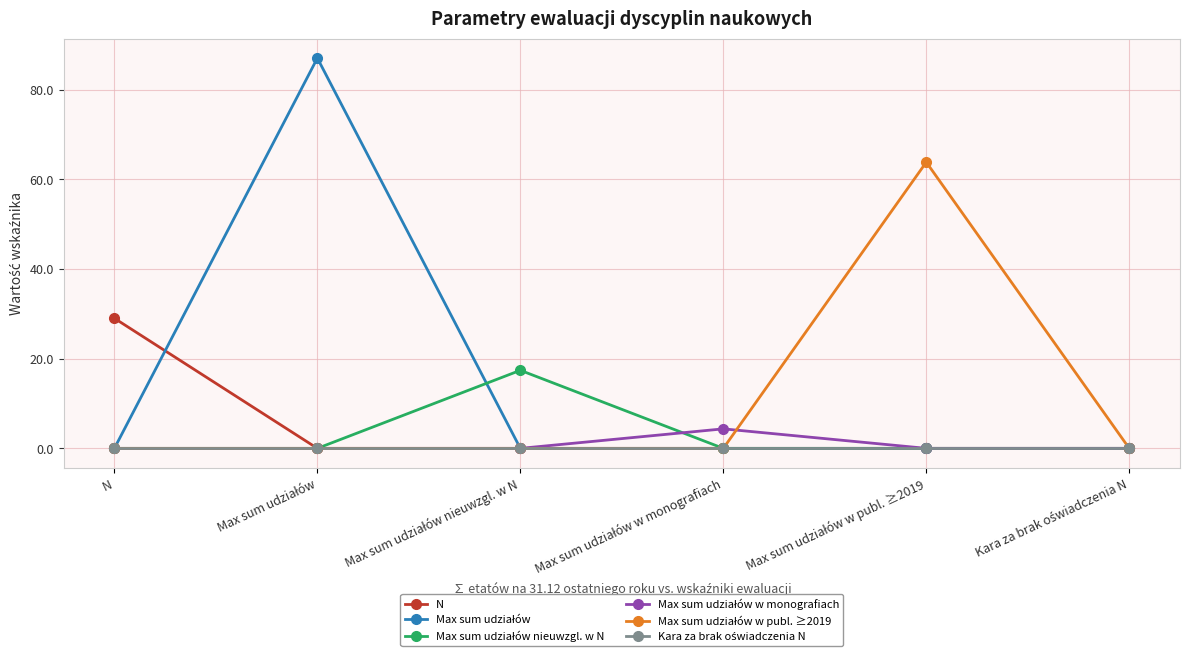

What is the label of the 6th point from the right?

N